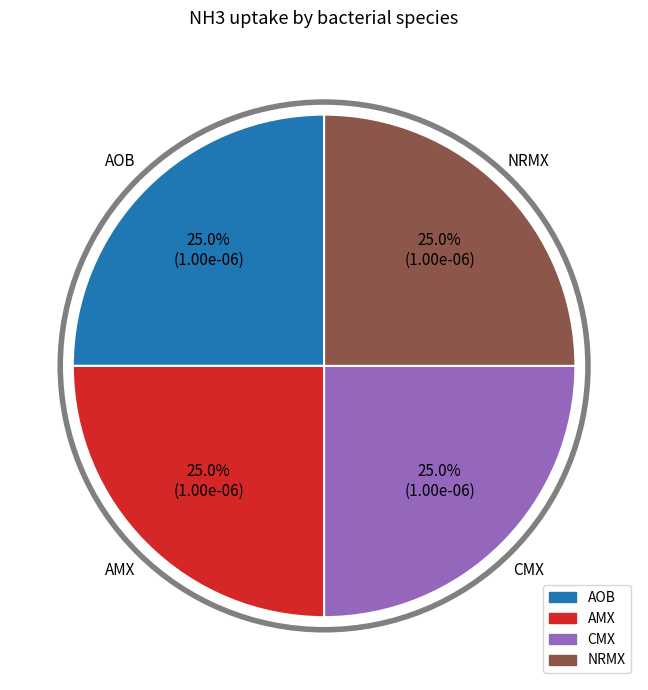

Is there a majority slice in this chart?

No